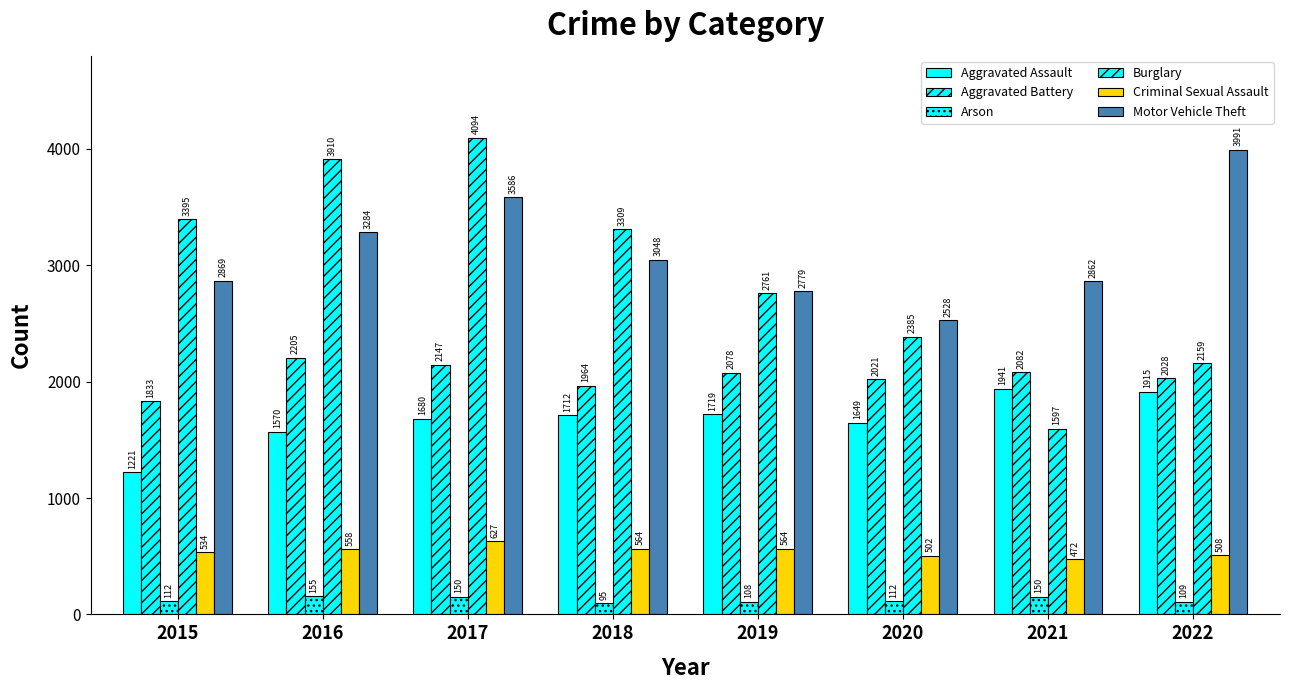

Where is Motor Vehicle Theft nearest to the value 3259?

2016